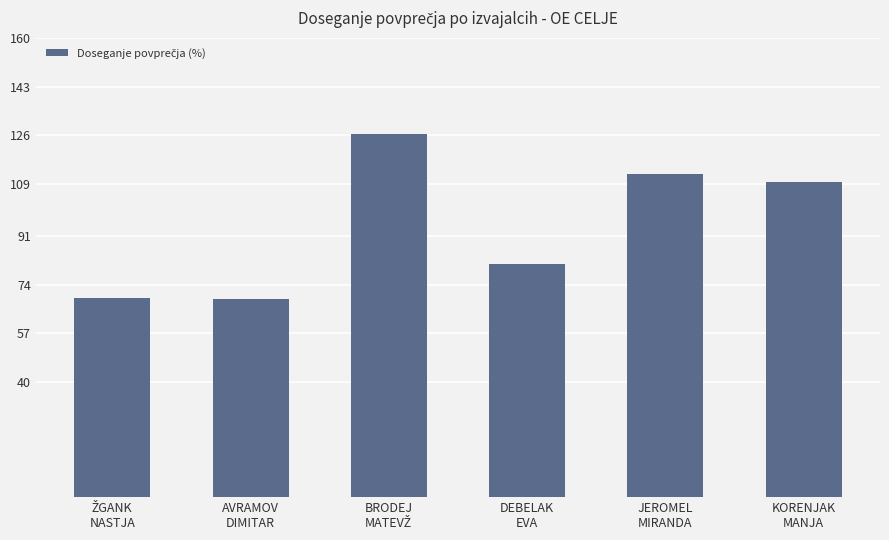

What is the average value?

94.7